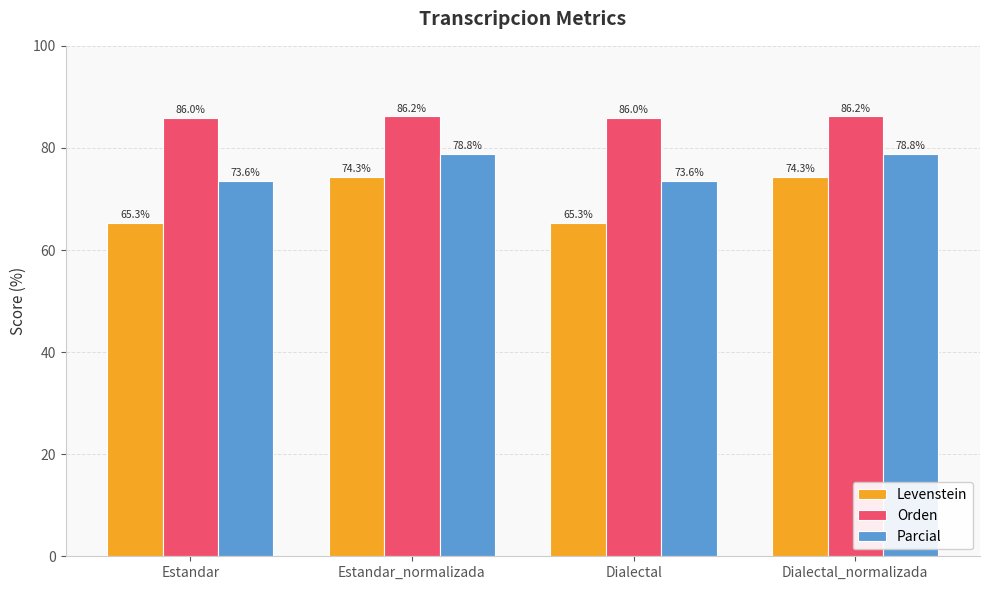

Which series has the largest total across all categories?

Orden